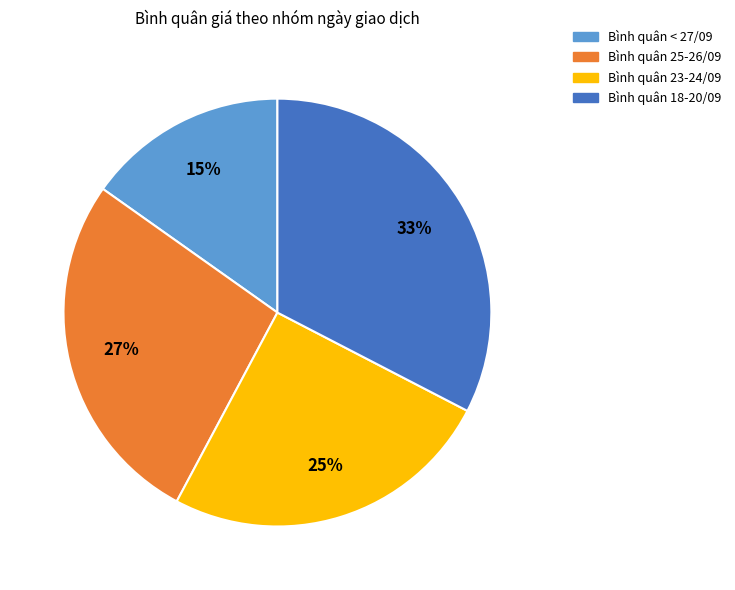

Does any single category account for the majority?

No